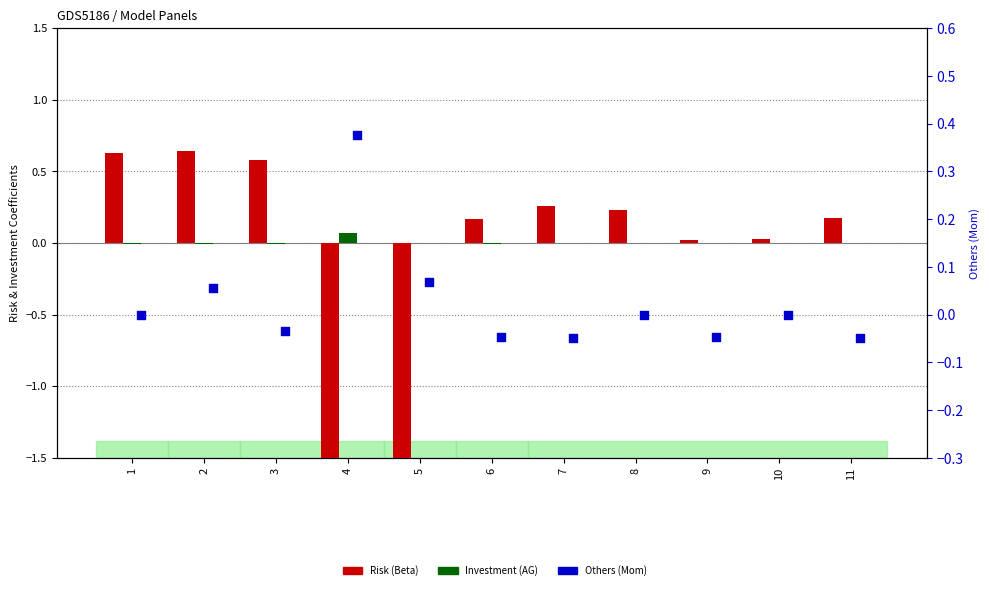

Is the value of Risk (Beta) at 11 greater than the value of Investment (AG) at 11?

Yes